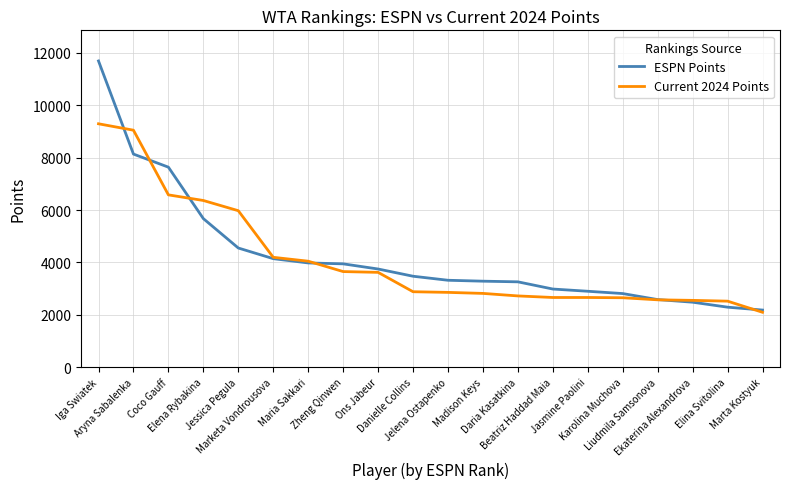

List the series in order of their peak value, lowest first.

Current 2024 Points, ESPN Points